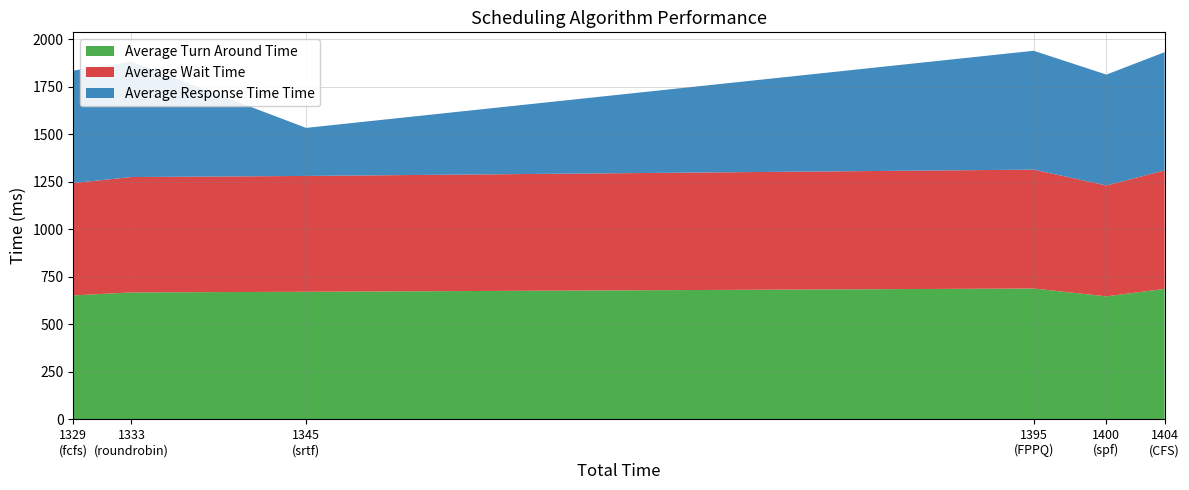

Reading left to right, list all the values displayed in this chart.

Average Turn Around Time: spf=647.0	fcfs=652.1	roundrobin=667.8	srtf=671.2	CFS=686.4	FPPQ=688.4
Average Wait Time: spf=583.2	fcfs=591.1	roundrobin=606.7	srtf=609.2	CFS=623.1	FPPQ=625.1
Average Response Time Time: spf=583.2	fcfs=591.1	roundrobin=606.7	srtf=252.7	CFS=621.8	FPPQ=625.1